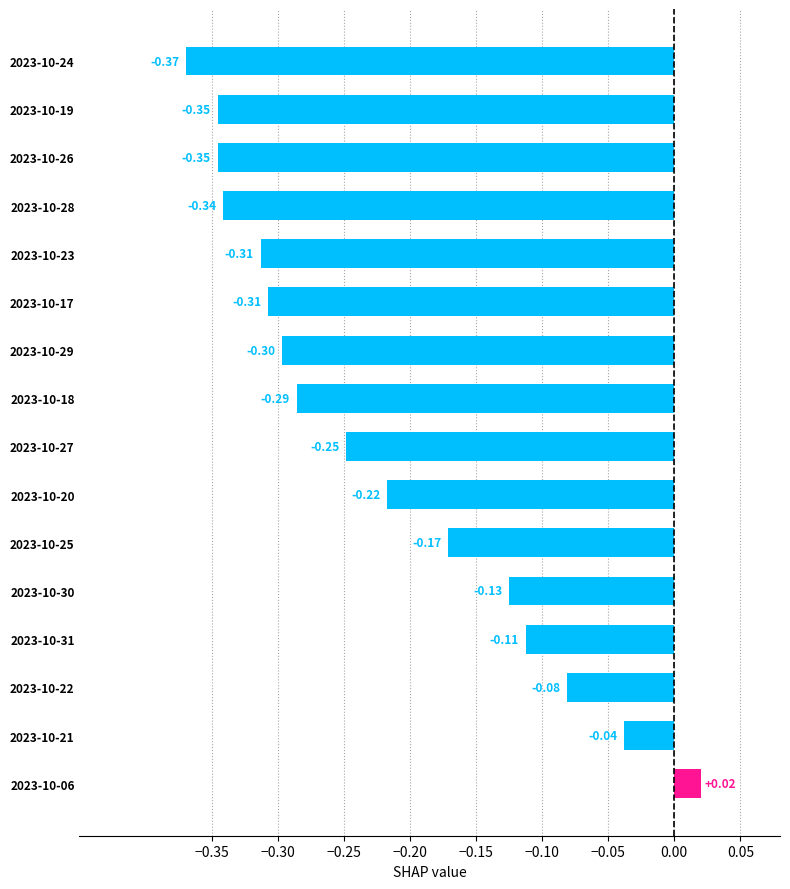

How many values are below zero?

15